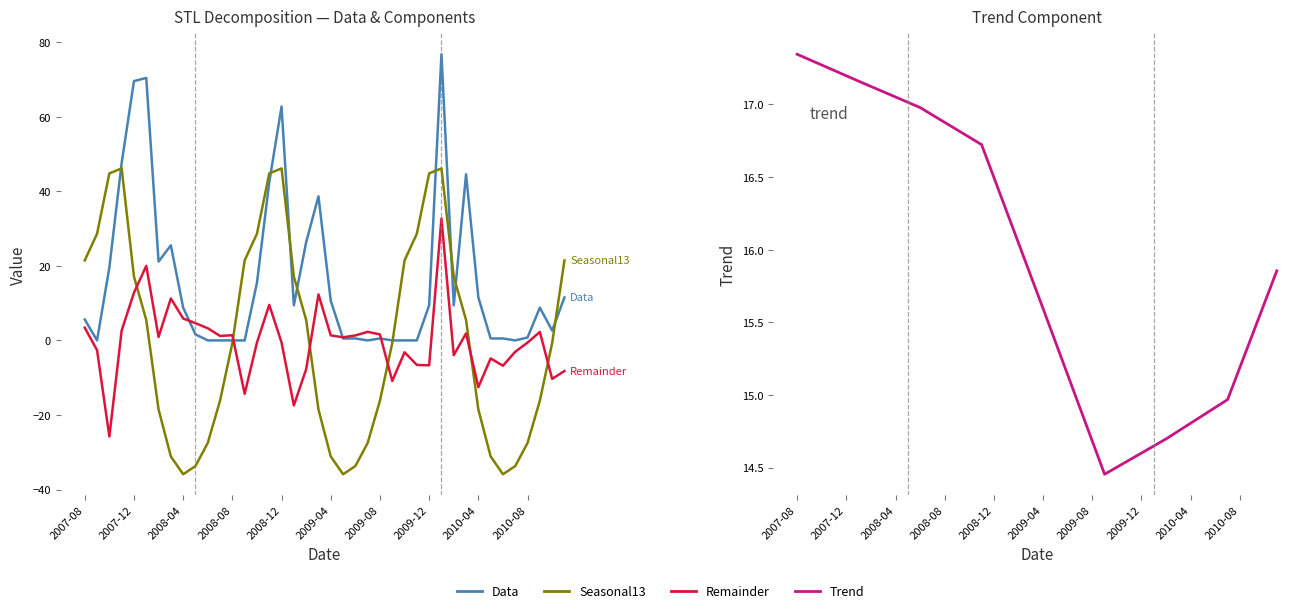

Which series has the largest range (max minus min)?

Seasonal13